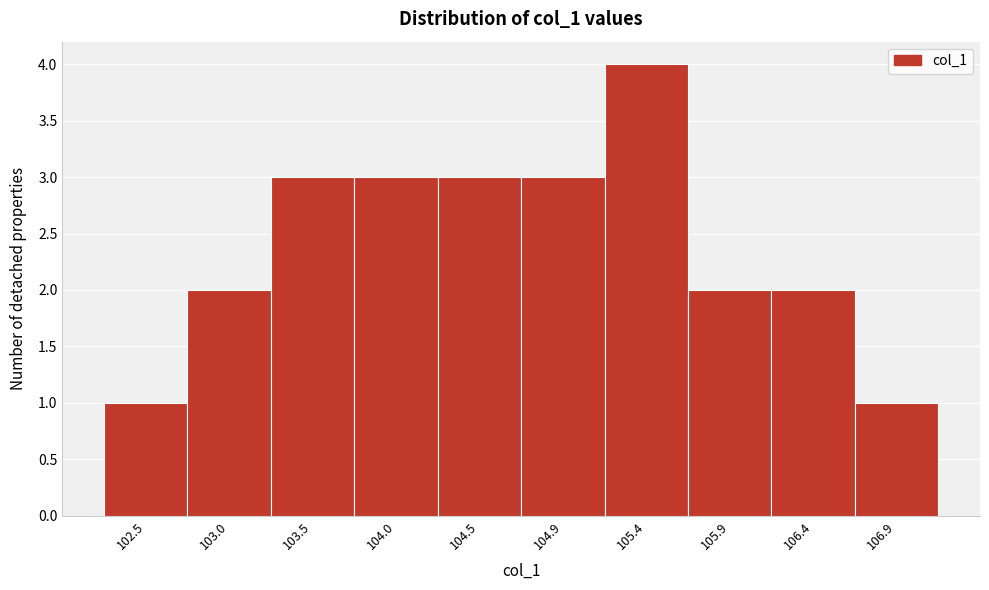

Reading right to left, what are all the values shown in this chart?

106.9=1	106.4=2	105.9=2	105.4=4	104.9=3	104.5=3	104.0=3	103.5=3	103.0=2	102.5=1